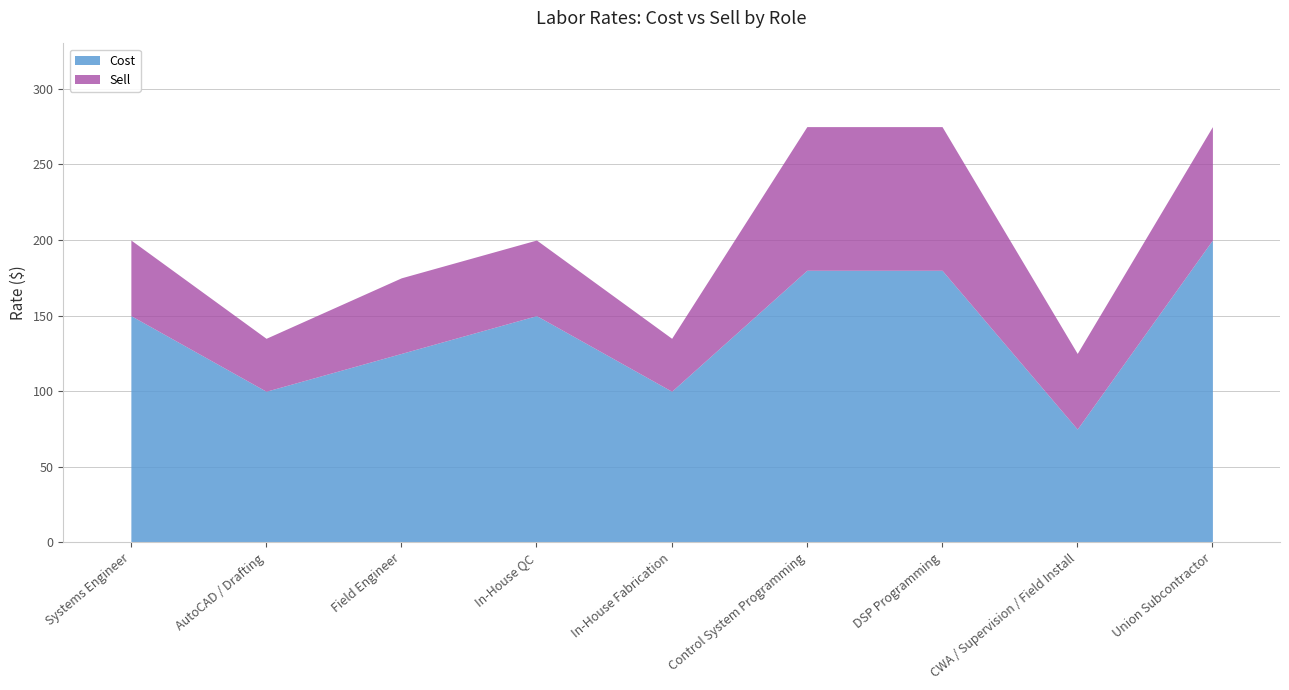

What is the greatest value displayed?

275